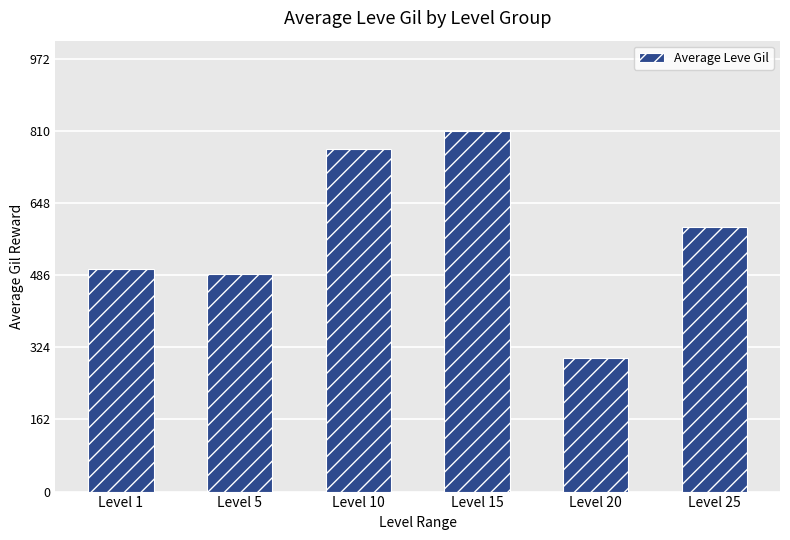

Between Level 15 and Level 1, which is larger?

Level 15